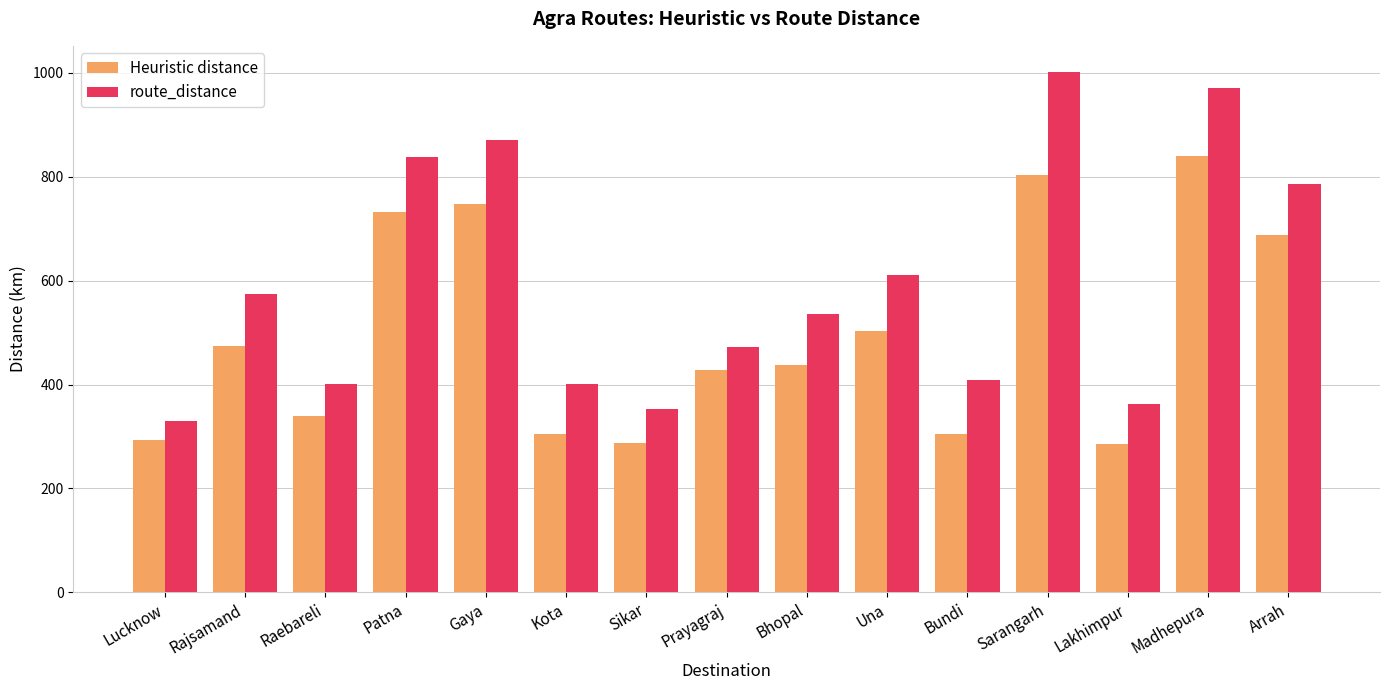

What is the value of the route_distance bar at the 2nd from the left?

574